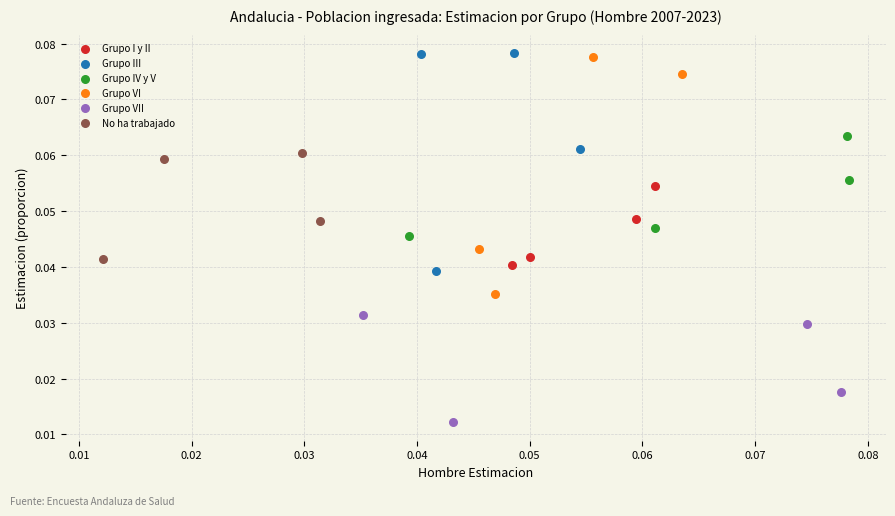

Which series has the widest spread of Y values?

Grupo VI